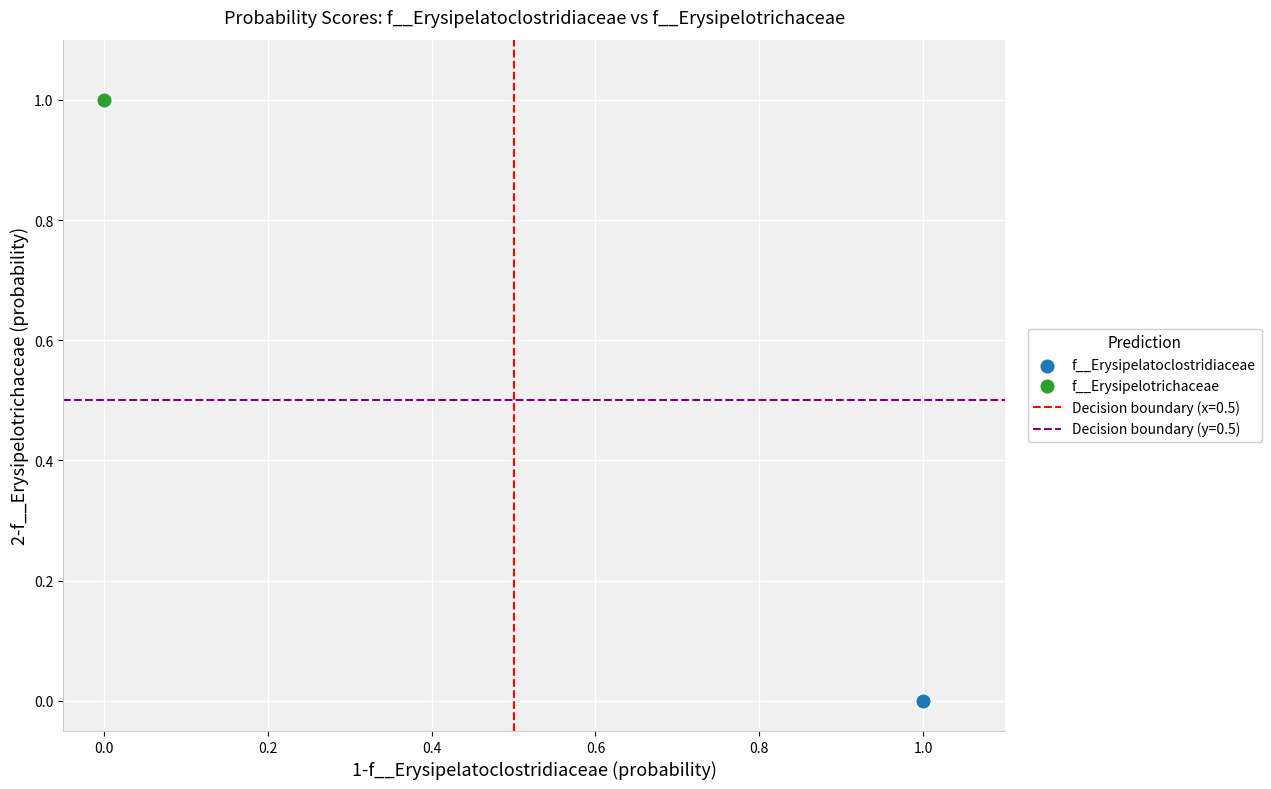

Which series contains the lowest Y value?

f__Erysipelatoclostridiaceae